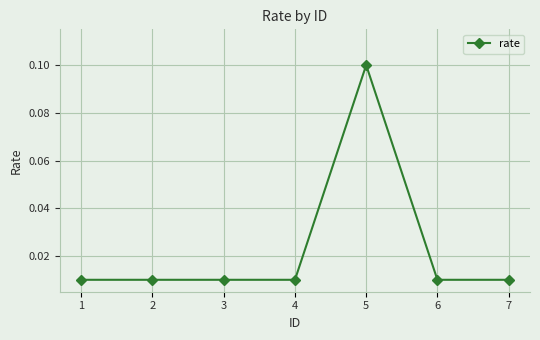

Between 4 and 5, which is larger?

5